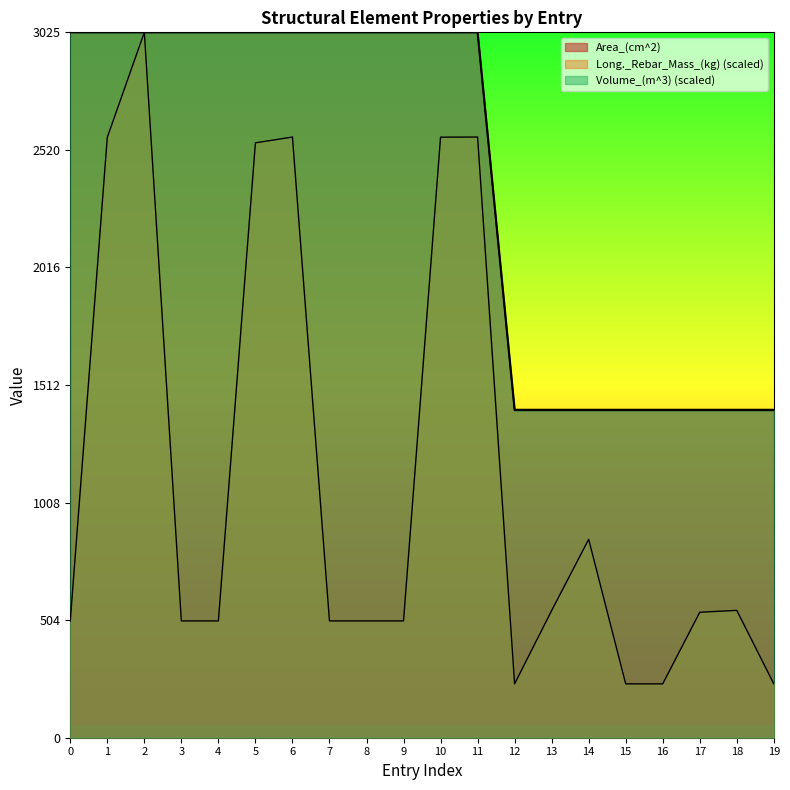

Does the chart have visible grid lines?

No